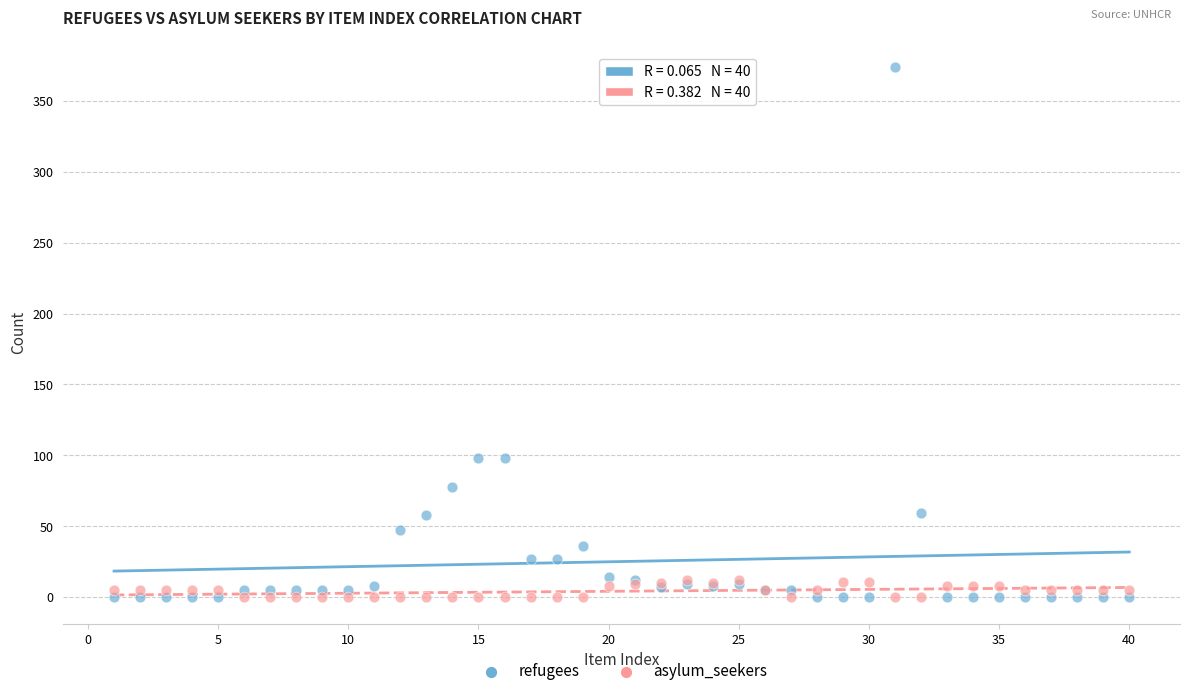

What are all the series names shown in the legend?

refugees, asylum_seekers